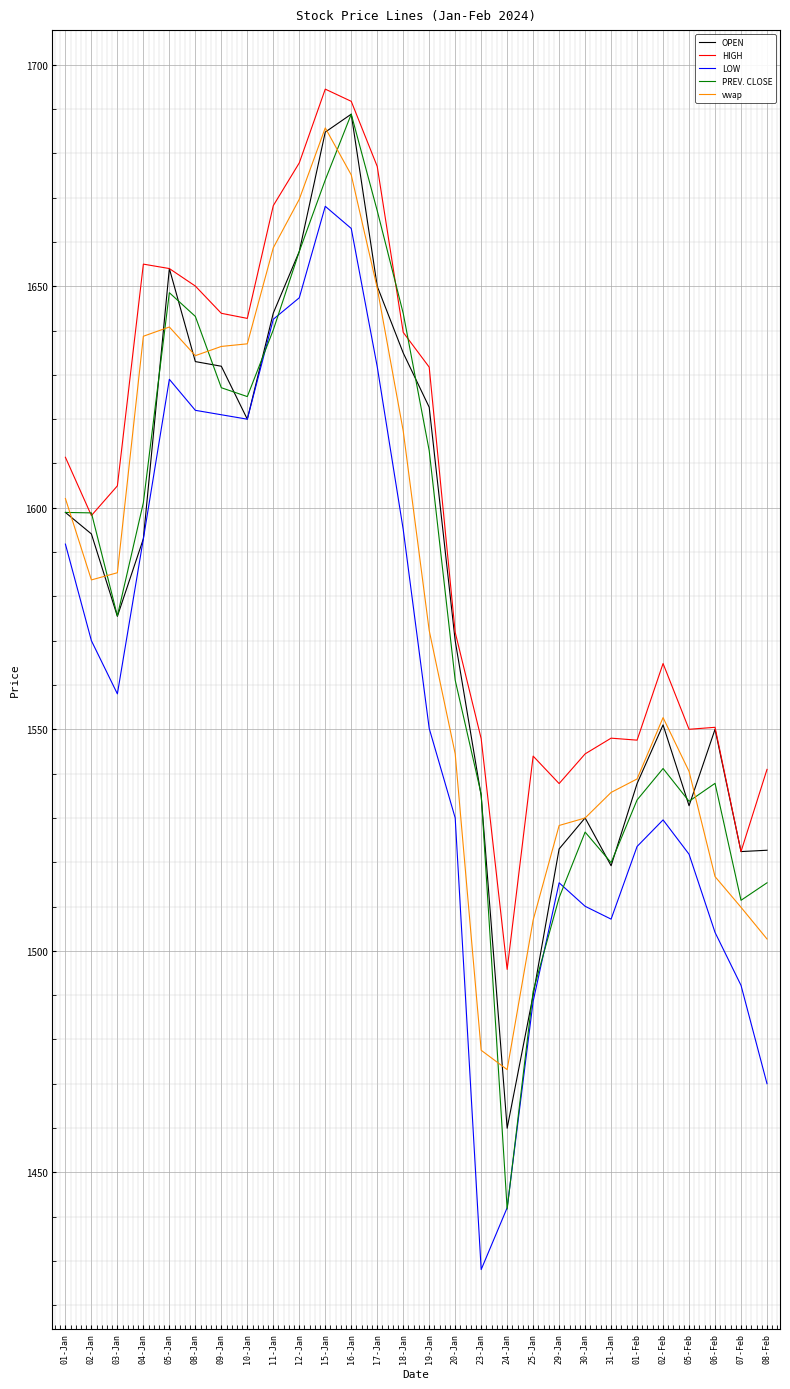

What value does the OPEN series have at 18-Jan?

1635.0